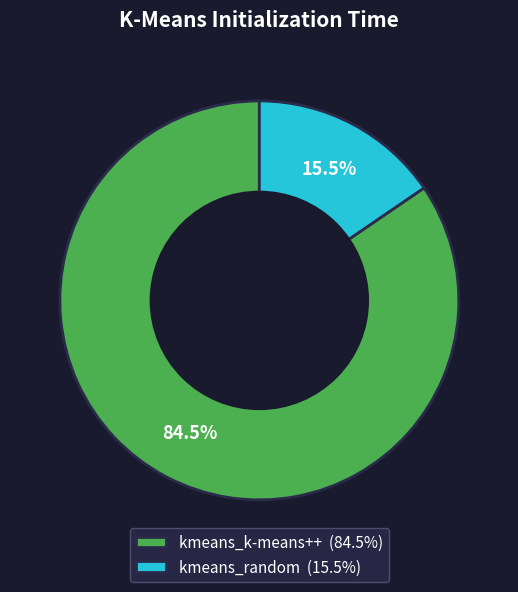

To the nearest percent, what is the average slice percentage?

50%